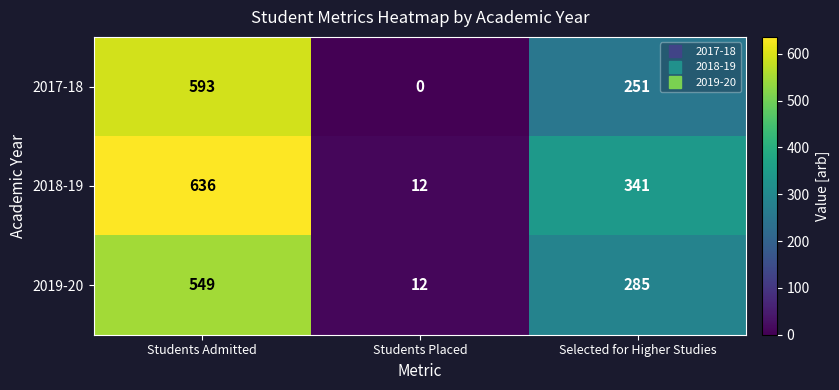

Reading left to right, list all the values displayed in this chart.

2017-18: Students Admitted=593	Students Placed=0	Selected for Higher Studies=251
2018-19: Students Admitted=636	Students Placed=12	Selected for Higher Studies=341
2019-20: Students Admitted=549	Students Placed=12	Selected for Higher Studies=285